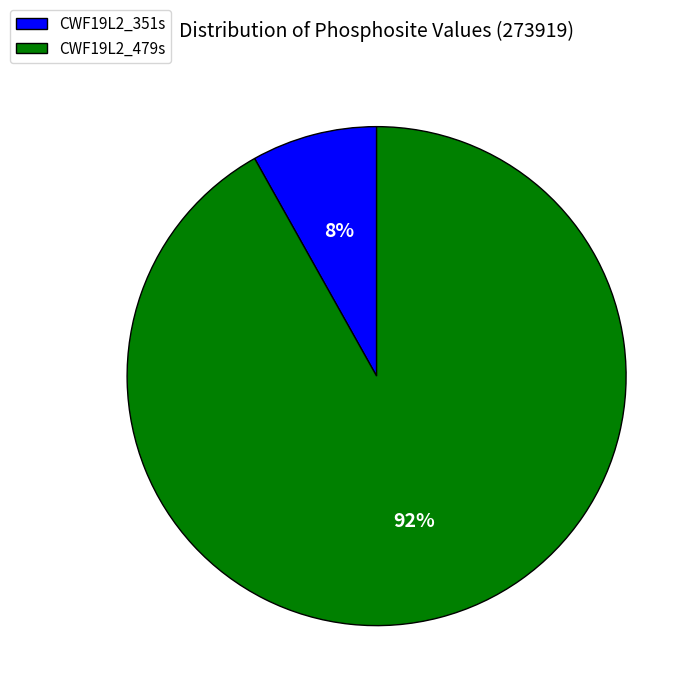

How many slices are in this pie chart?

2